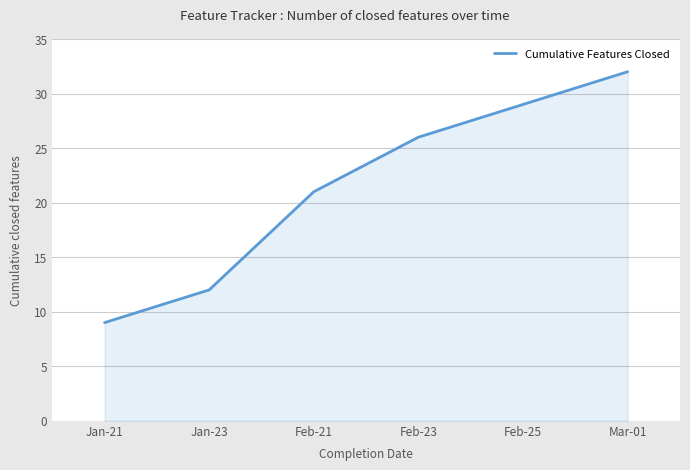

Rank the categories by value from lowest to highest.

Jan-21, Jan-23, Feb-21, Feb-23, Feb-25, Mar-01